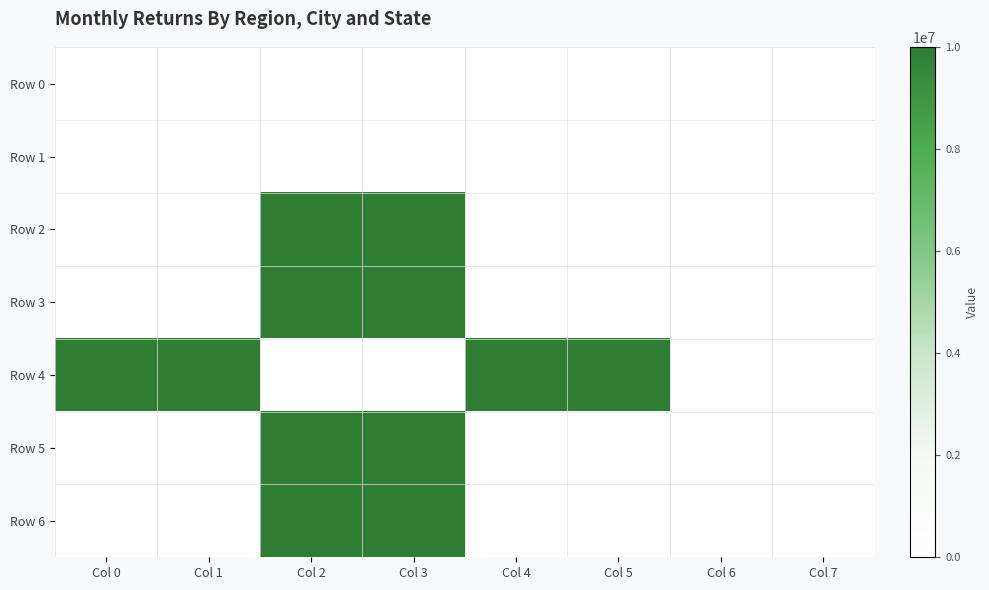

How many categories are shown in the chart?

8